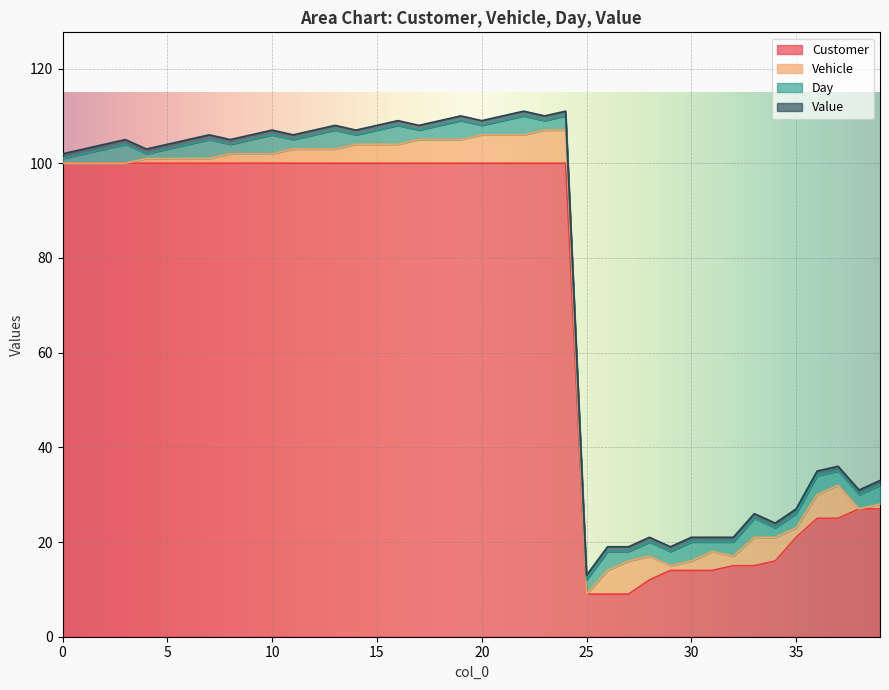

What is the difference between the highest and lowest values at 14?

99